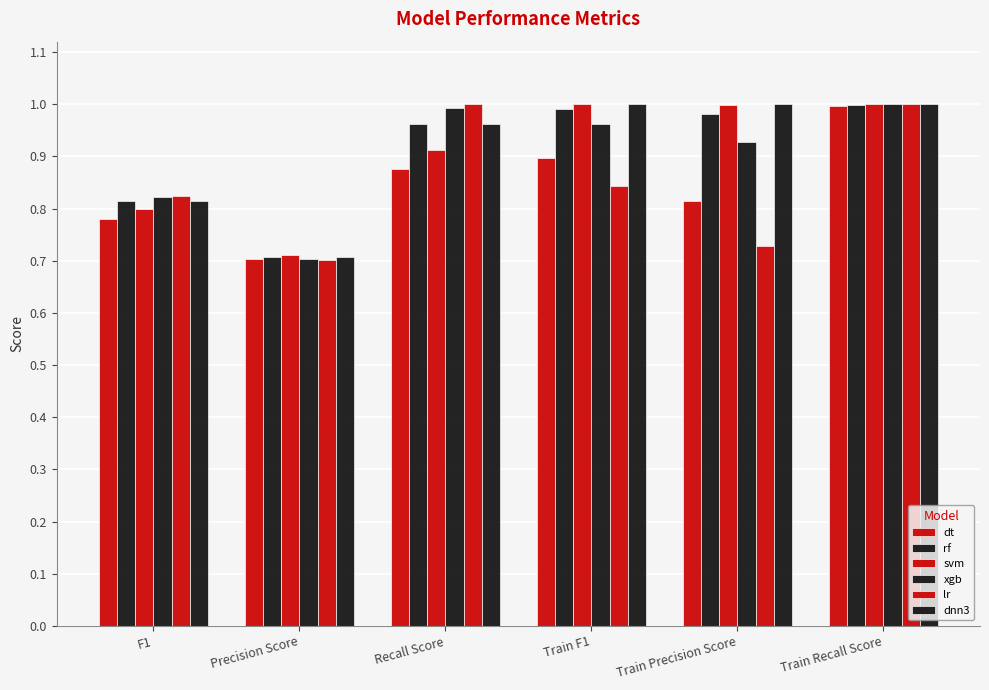

Rank the series by their maximum value, from lowest to highest.

dt, rf, svm, xgb, lr, dnn3